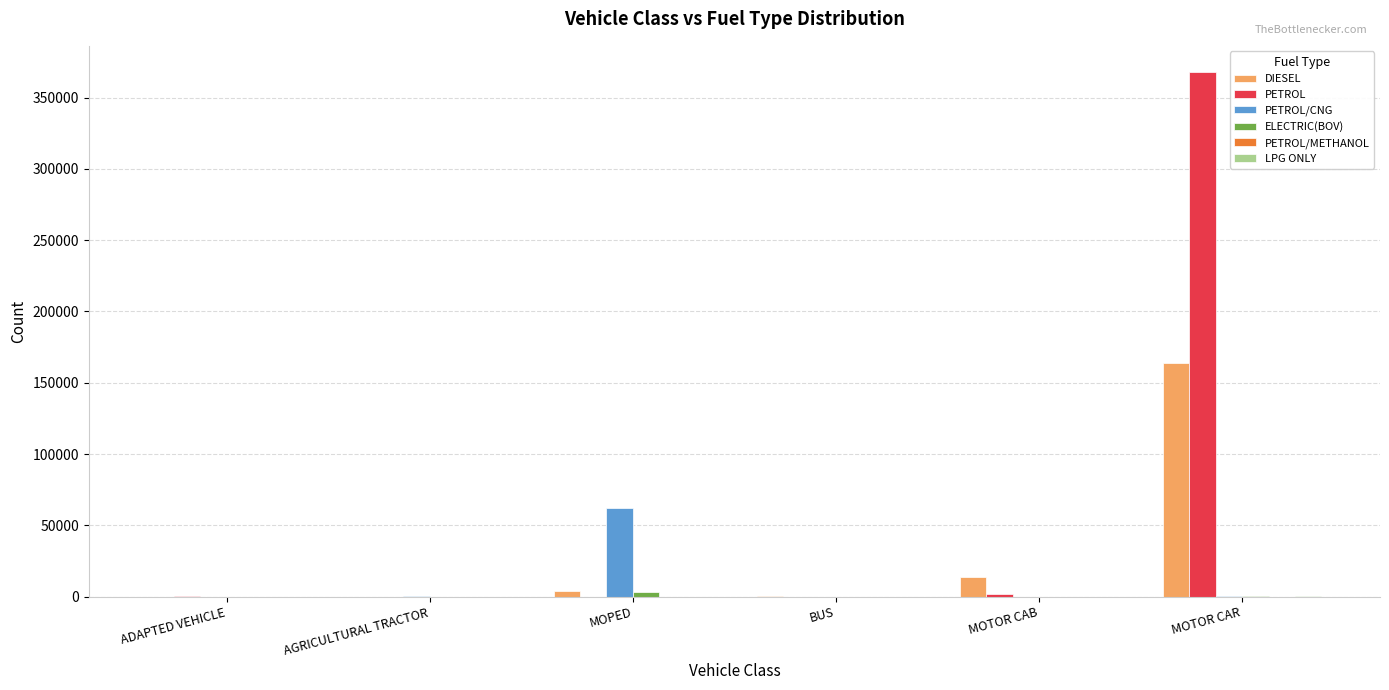

The value of PETROL/CNG at MOPED is 17411. True or false?

False